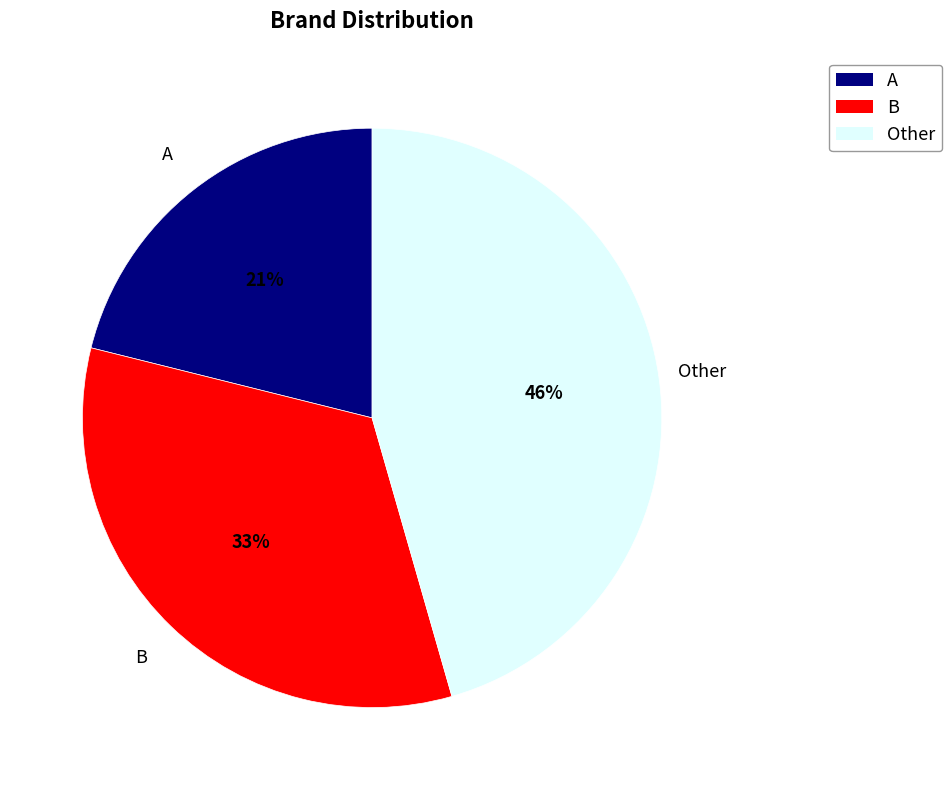

Approximately how many times larger is the value at B compared to A?

1.6